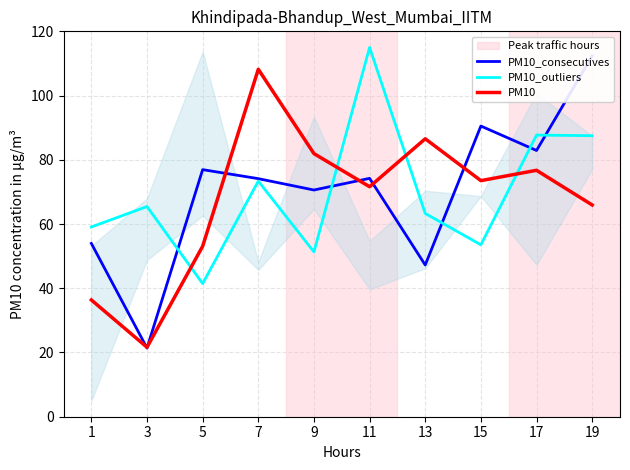

What are all the series names shown in the legend?

PM10_consecutives, PM10_outliers, PM10